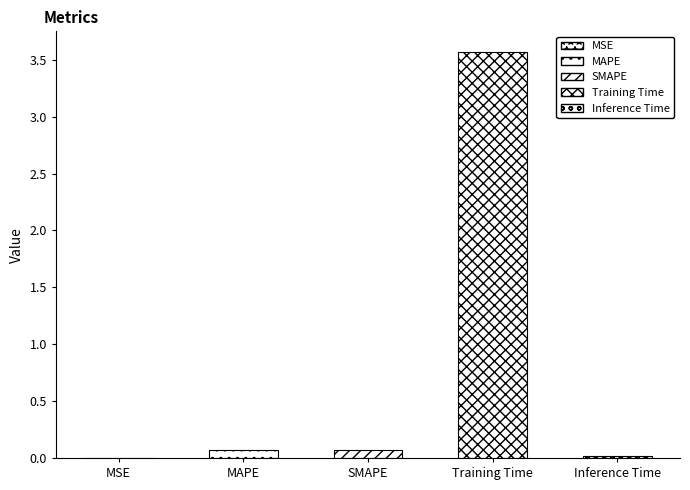

Between MAPE and Training Time, which is larger?

Training Time